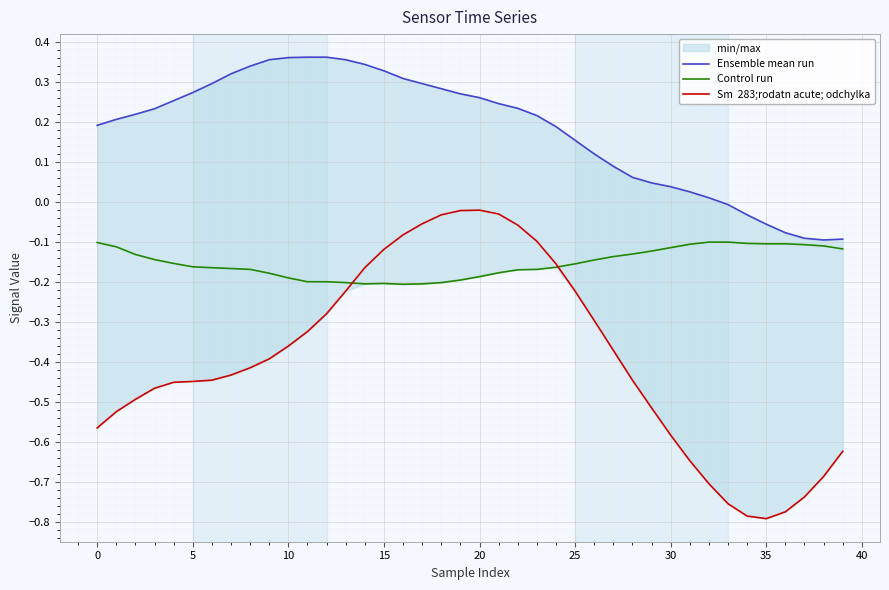

Reading left to right, transcribe all the data shown in this chart.

Ensemble mean run: 0.2	0.2	0.2	0.2	0.3	0.3	0.3	0.3	0.3	0.4	0.4	0.4	0.4	0.4	0.3	0.3	0.3	0.3	0.3	0.3	0.3	0.2	0.2	0.2	0.2	0.2	0.1	0.1	0.1	0.0	0.0	0.0	0.0	-0.0	-0.0	-0.1	-0.1	-0.1	-0.1	-0.1
Control run: -0.1	-0.1	-0.1	-0.1	-0.2	-0.2	-0.2	-0.2	-0.2	-0.2	-0.2	-0.2	-0.2	-0.2	-0.2	-0.2	-0.2	-0.2	-0.2	-0.2	-0.2	-0.2	-0.2	-0.2	-0.2	-0.2	-0.1	-0.1	-0.1	-0.1	-0.1	-0.1	-0.1	-0.1	-0.1	-0.1	-0.1	-0.1	-0.1	-0.1
Sm  283;rodatn acute; odchylka: -0.6	-0.5	-0.5	-0.5	-0.5	-0.4	-0.4	-0.4	-0.4	-0.4	-0.4	-0.3	-0.3	-0.2	-0.2	-0.1	-0.1	-0.1	-0.0	-0.0	-0.0	-0.0	-0.1	-0.1	-0.2	-0.2	-0.3	-0.4	-0.4	-0.5	-0.6	-0.6	-0.7	-0.8	-0.8	-0.8	-0.8	-0.7	-0.7	-0.6